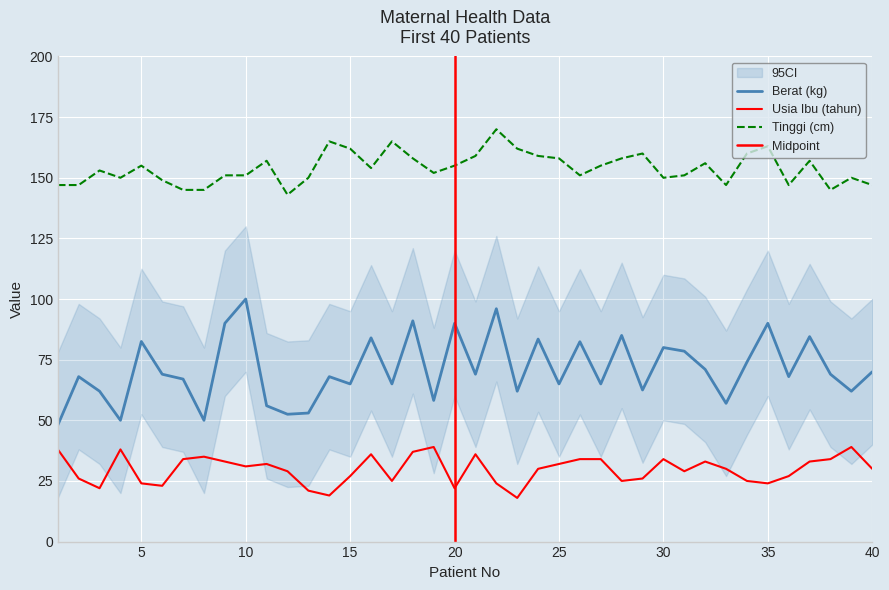

Reading left to right, list all the values displayed in this chart.

Usia Ibu: 1=38.0	2=26.0	3=22.0	4=38.0	5=24.0	6=23.0	7=34.0	8=35.0	9=33.0	10=31.0	11=32.0	12=29.0	13=21.0	14=19.0	15=27.0	16=36.0	17=25.0	18=37.0	19=39.0	20=22.0	21=36.0	22=24.0	23=18.0	24=30.0	25=32.0	26=34.0	27=34.0	28=25.0	29=26.0	30=34.0	31=29.0	32=33.0	33=30.0	34=25.0	35=24.0	36=27.0	37=33.0	38=34.0	39=39.0	40=30.0
Berat: 1=48.0	2=68.0	3=62.0	4=50.0	5=82.5	6=69.0	7=67.0	8=50.0	9=90.0	10=100.0	11=56.0	12=52.5	13=53.0	14=68.0	15=65.0	16=84.0	17=65.0	18=91.0	19=58.2	20=90.0	21=69.0	22=96.0	23=62.0	24=83.5	25=65.0	26=82.4	27=65.0	28=85.0	29=62.5	30=80.0	31=78.5	32=71.0	33=57.0	34=74.0	35=90.0	36=68.0	37=84.5	38=69.0	39=62.0	40=70.0
Tinggi: 1=147.0	2=147.0	3=153.0	4=150.0	5=155.0	6=149.0	7=145.0	8=145.0	9=151.0	10=151.0	11=157.0	12=143.0	13=150.0	14=165.0	15=162.0	16=154.0	17=165.0	18=158.0	19=152.0	20=155.0	21=159.0	22=170.0	23=162.0	24=159.0	25=158.0	26=151.0	27=155.0	28=158.0	29=160.0	30=150.0	31=151.0	32=156.0	33=147.0	34=160.0	35=163.0	36=147.0	37=157.0	38=145.0	39=150.0	40=147.0